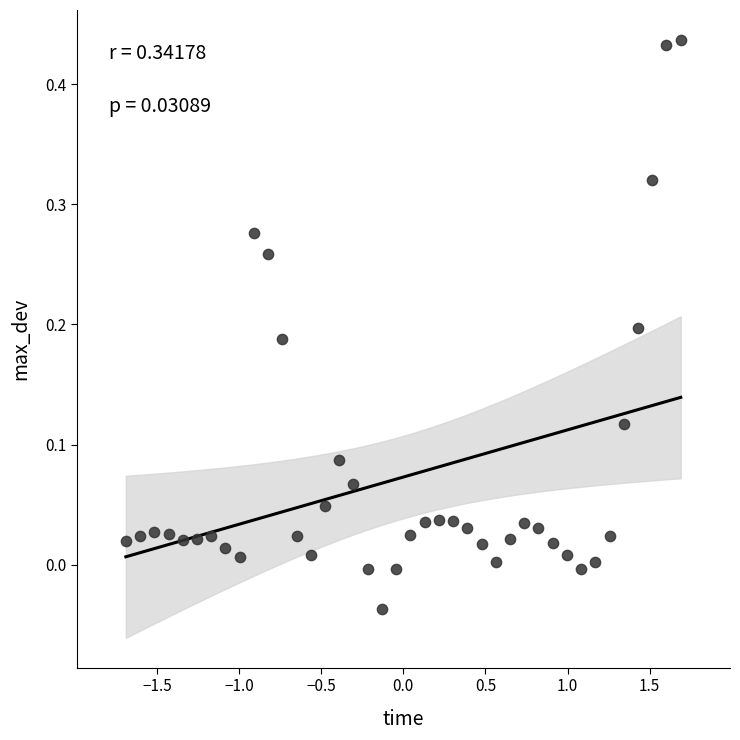

What is the range of Y values (max minus min)?

0.5